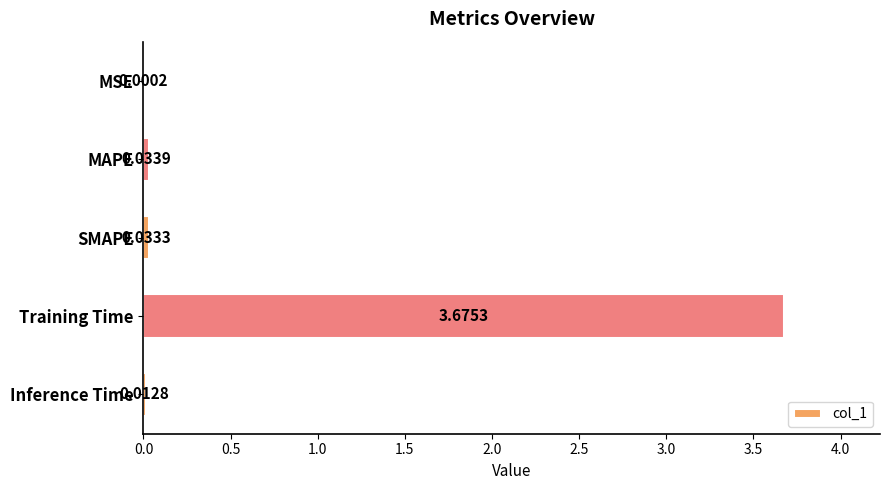

Are the bars horizontal?

Yes